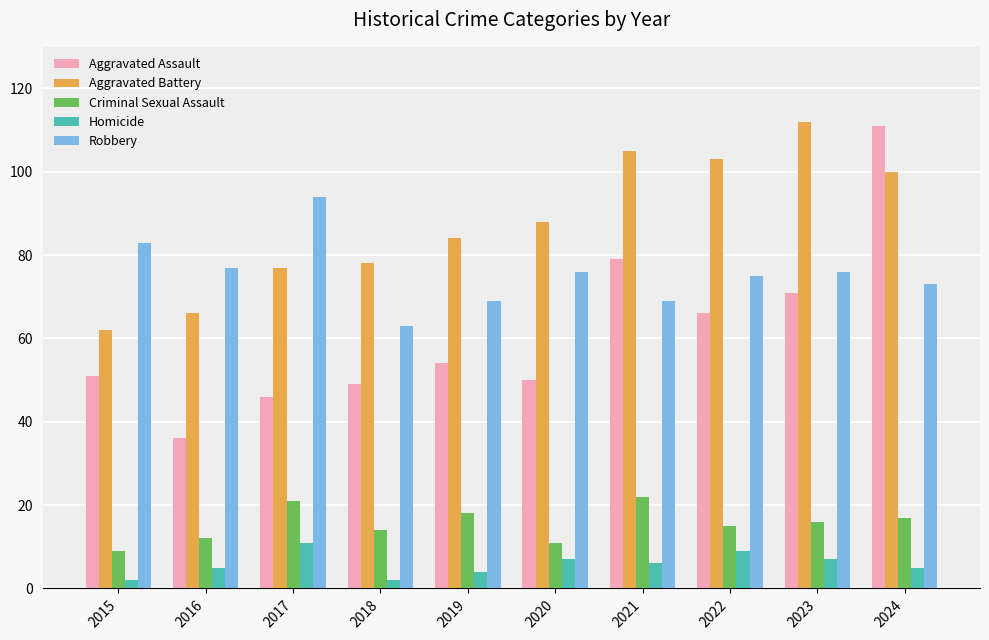

At which category is the sum across all series the highest?

2024